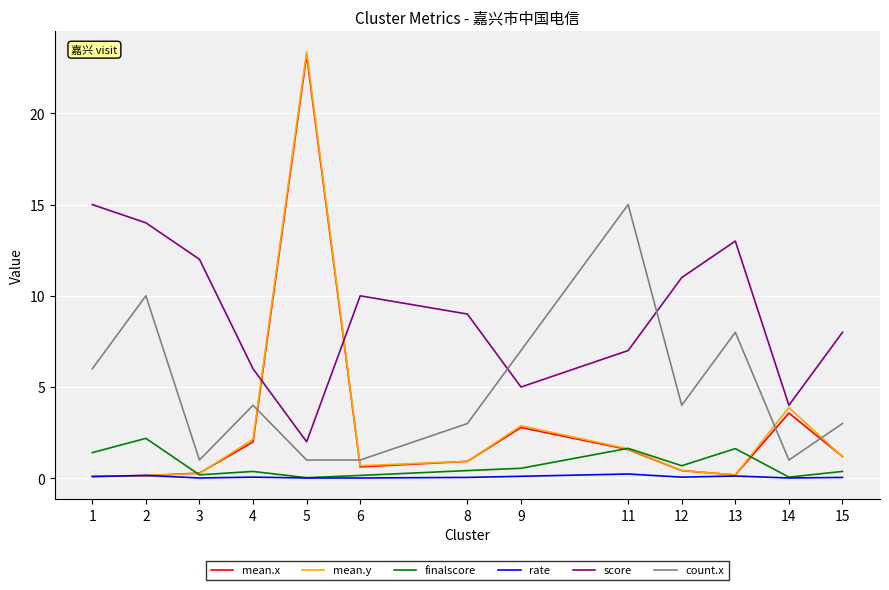

At how many categories does at least one series exceed 2?

13